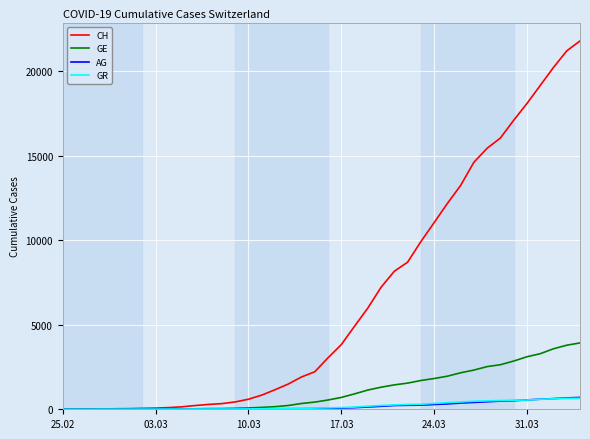

Which series has the largest total across all categories?

CH